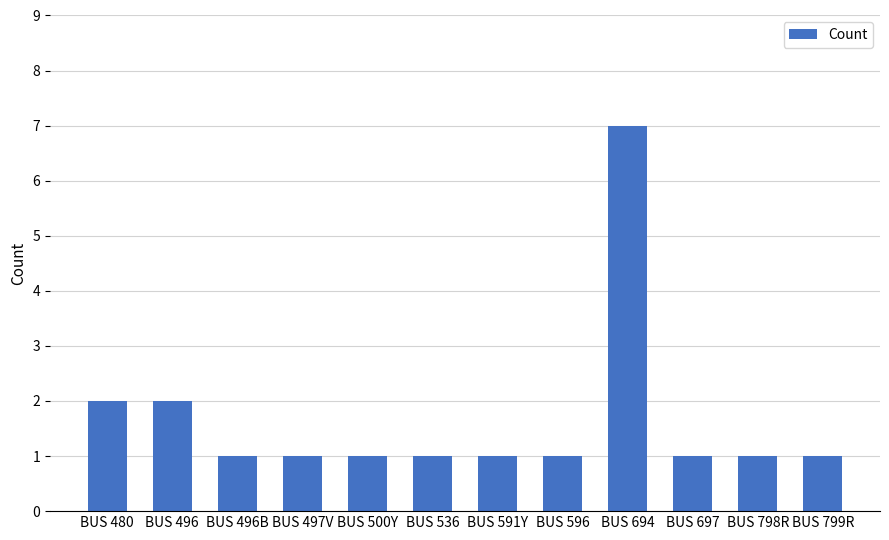

What is the value of the 9th bar from the left?

7